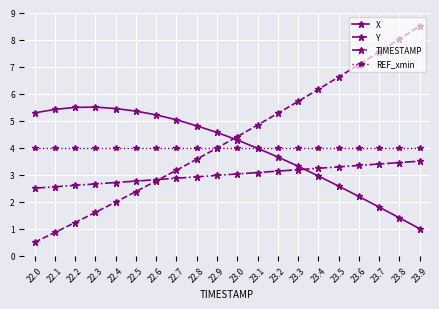

Reading right to left, what are all the values shown in this chart?

X: 23.9=1.0	23.8=1.4	23.7=1.8	23.6=2.2	23.5=2.6	23.4=3.0	23.3=3.3	23.2=3.7	23.1=4.0	23.0=4.3	22.9=4.6	22.8=4.8	22.7=5.0	22.6=5.2	22.5=5.4	22.4=5.4	22.3=5.5	22.2=5.5	22.1=5.4	22.0=5.3
Y: 23.9=8.5	23.8=8.0	23.7=7.5	23.6=7.1	23.5=6.6	23.4=6.2	23.3=5.7	23.2=5.3	23.1=4.8	23.0=4.4	22.9=4.0	22.8=3.6	22.7=3.2	22.6=2.8	22.5=2.4	22.4=2.0	22.3=1.6	22.2=1.2	22.1=0.9	22.0=0.5
TIMESTAMP: 23.9=3.5	23.8=3.4	23.7=3.4	23.6=3.3	23.5=3.3	23.4=3.2	23.3=3.2	23.2=3.1	23.1=3.1	23.0=3.0	22.9=3.0	22.8=2.9	22.7=2.9	22.6=2.8	22.5=2.8	22.4=2.7	22.3=2.7	22.2=2.6	22.1=2.6	22.0=2.5
REF_xmin: 23.9=4.0	23.8=4.0	23.7=4.0	23.6=4.0	23.5=4.0	23.4=4.0	23.3=4.0	23.2=4.0	23.1=4.0	23.0=4.0	22.9=4.0	22.8=4.0	22.7=4.0	22.6=4.0	22.5=4.0	22.4=4.0	22.3=4.0	22.2=4.0	22.1=4.0	22.0=4.0